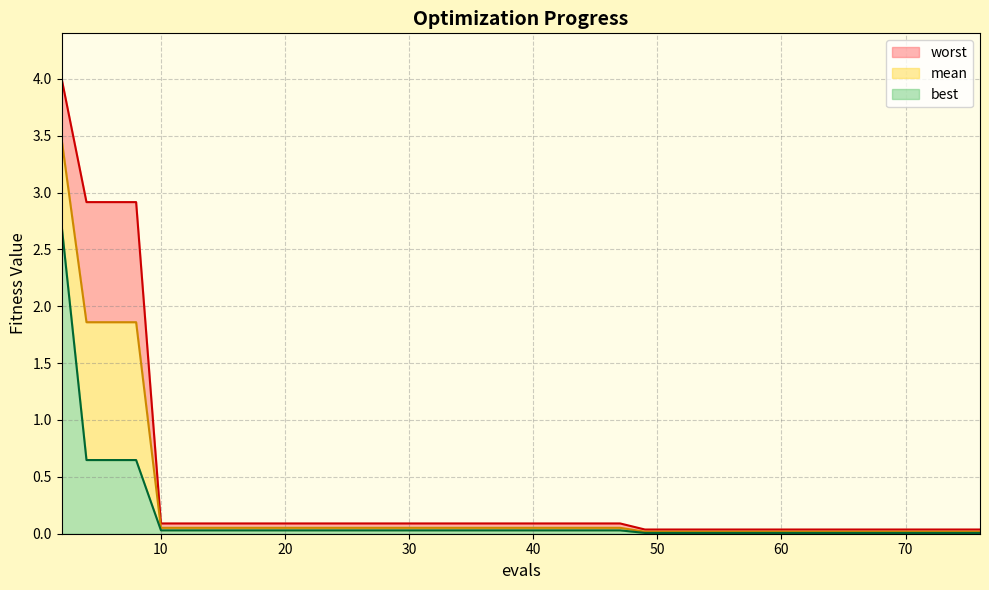

Rank the series at 56 from highest to lowest value.

worst, mean, best